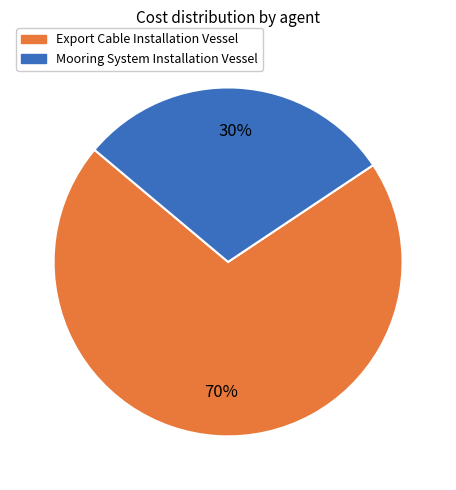

Combined, do Export Cable Installation Vessel and Mooring System Installation Vessel account for over 50%?

Yes